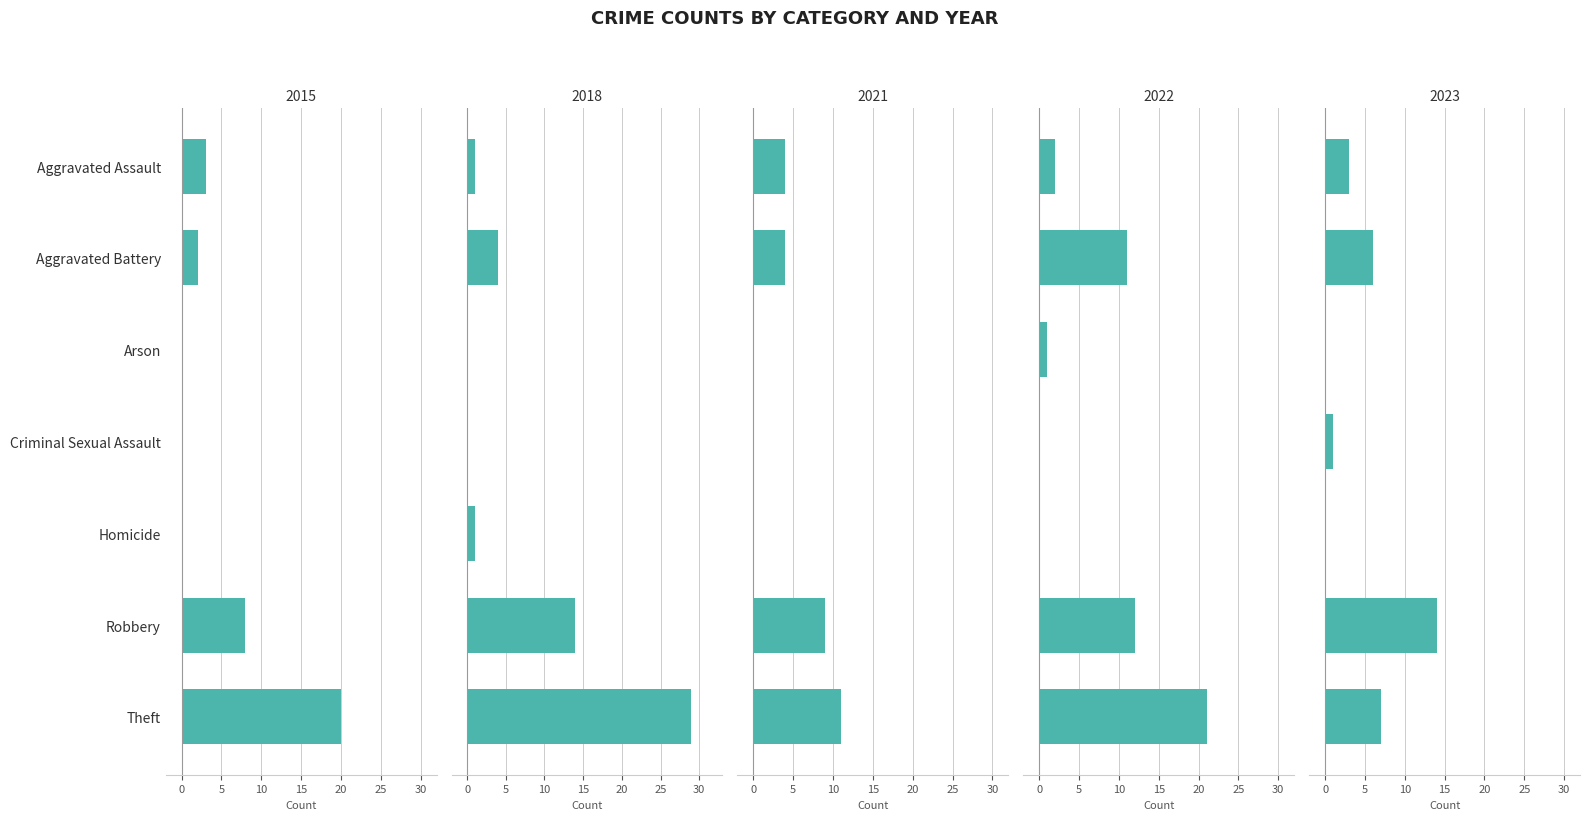

Between Aggravated Assault and Criminal Sexual Assault, which series saw the biggest shift?

2021